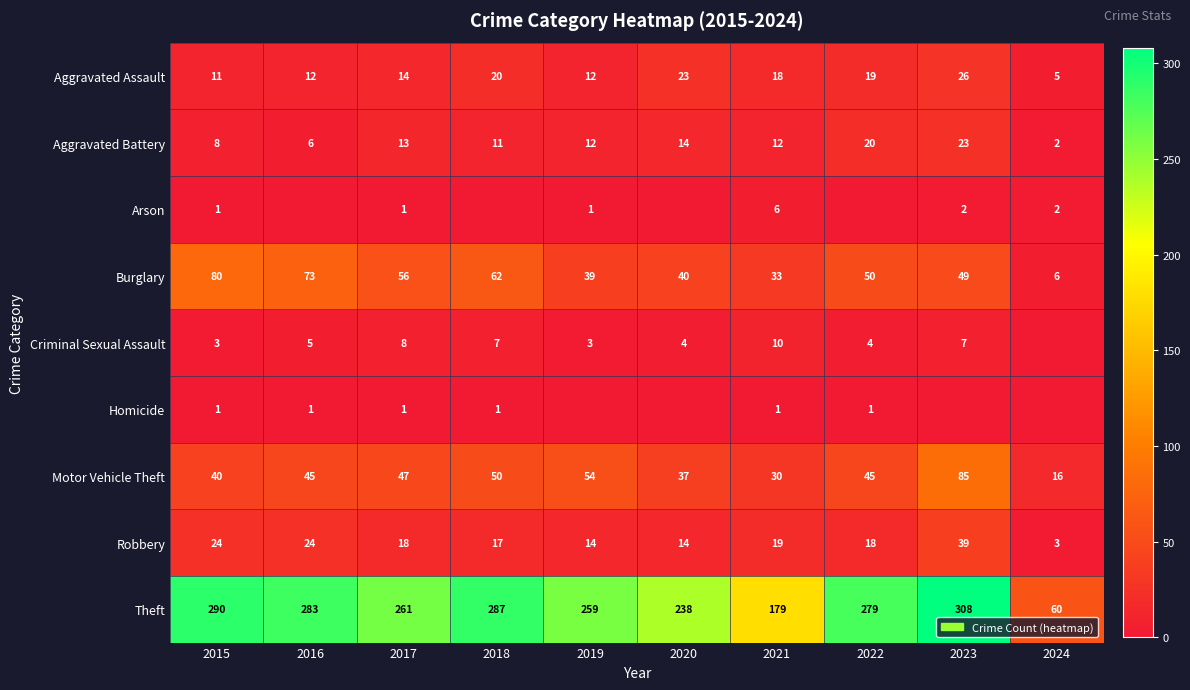

What is the difference between the maximum and minimum values in the Motor Vehicle Theft series?

69